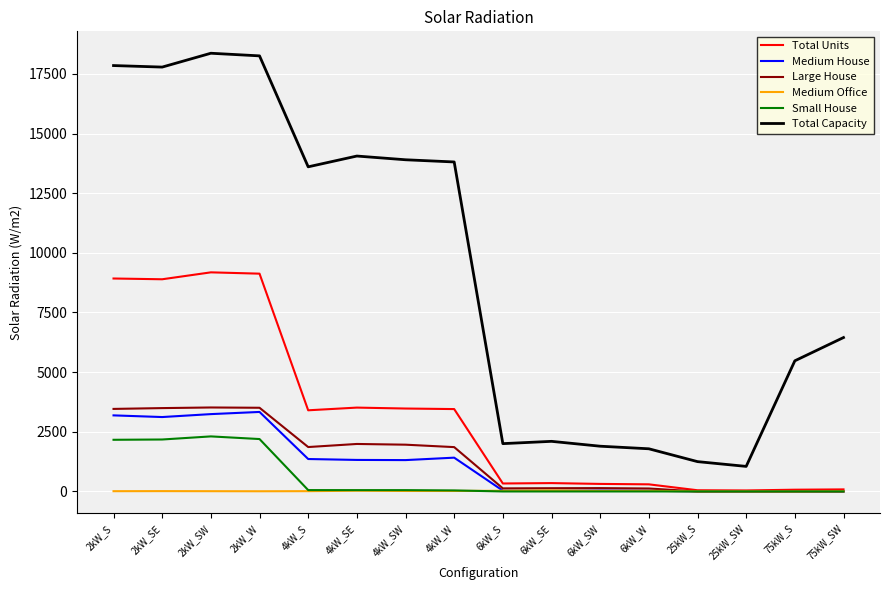

Which series has the largest total across all categories?

Total Capacity